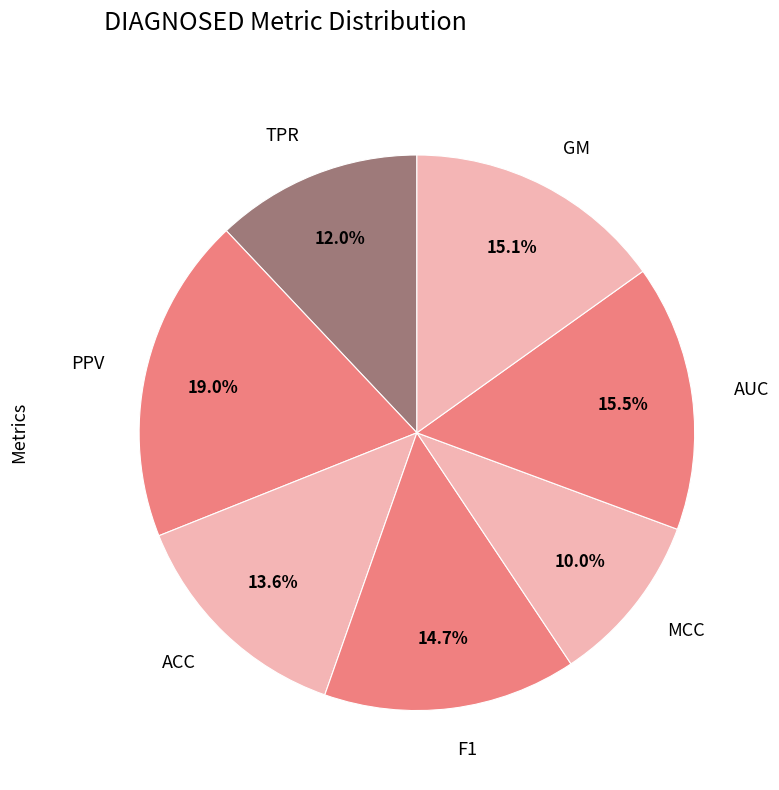

How many segments does this pie chart have?

7